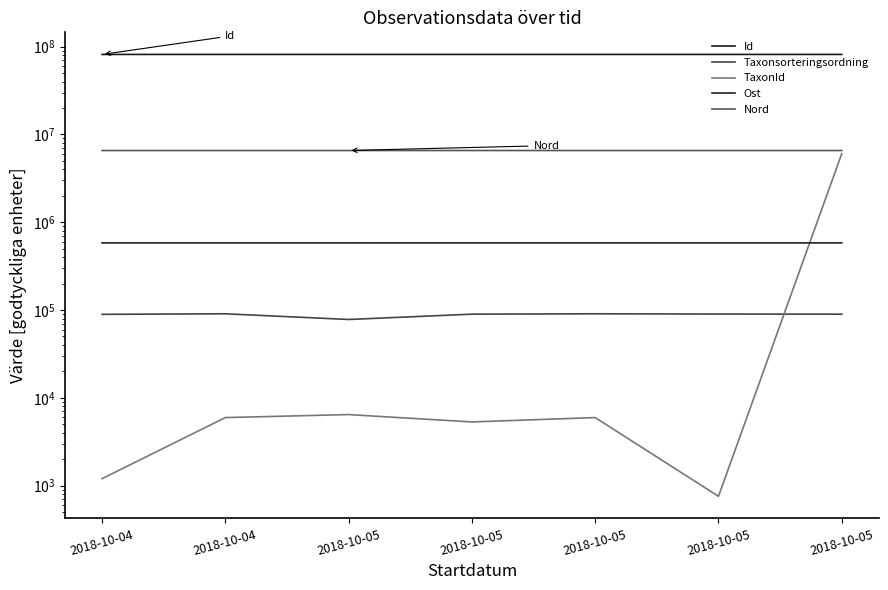

Rank the series by their maximum value, from highest to lowest.

Id, Nord, TaxonId, Ost, Taxonsorteringsordning